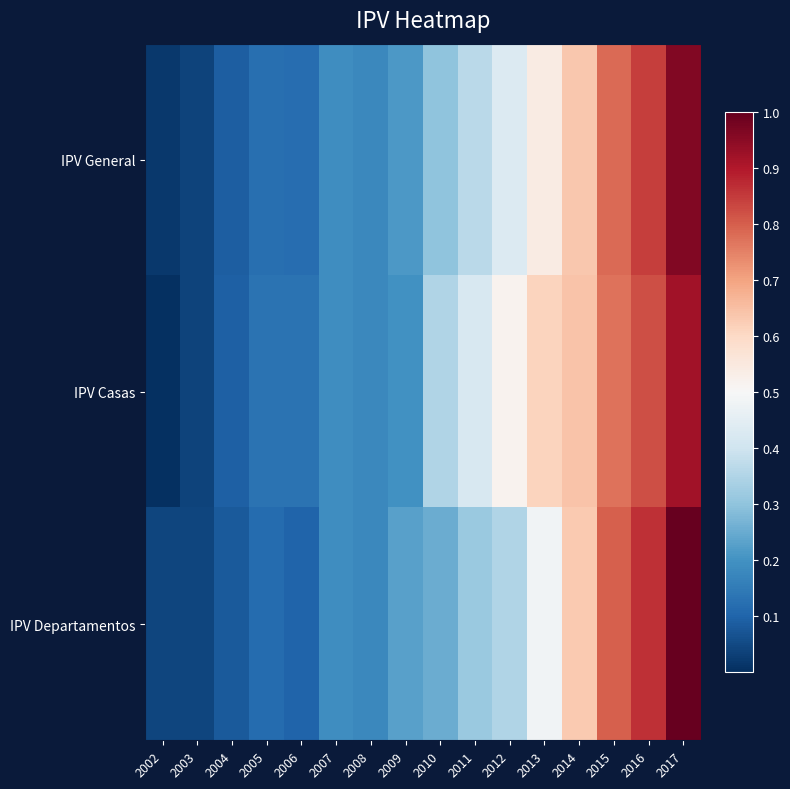

Reading left to right, transcribe all the data shown in this chart.

IPV General: 2002=0.0	2003=0.0	2004=0.1	2005=0.1	2006=0.1	2007=0.2	2008=0.2	2009=0.2	2010=0.3	2011=0.4	2012=0.4	2013=0.5	2014=0.6	2015=0.8	2016=0.8	2017=1.0
IPV Casas: 2002=0.0	2003=0.0	2004=0.1	2005=0.1	2006=0.1	2007=0.2	2008=0.2	2009=0.2	2010=0.4	2011=0.4	2012=0.5	2013=0.6	2014=0.6	2015=0.8	2016=0.8	2017=0.9
IPV Departamentos: 2002=0.0	2003=0.0	2004=0.1	2005=0.1	2006=0.1	2007=0.2	2008=0.2	2009=0.2	2010=0.3	2011=0.3	2012=0.4	2013=0.5	2014=0.6	2015=0.8	2016=0.9	2017=1.0